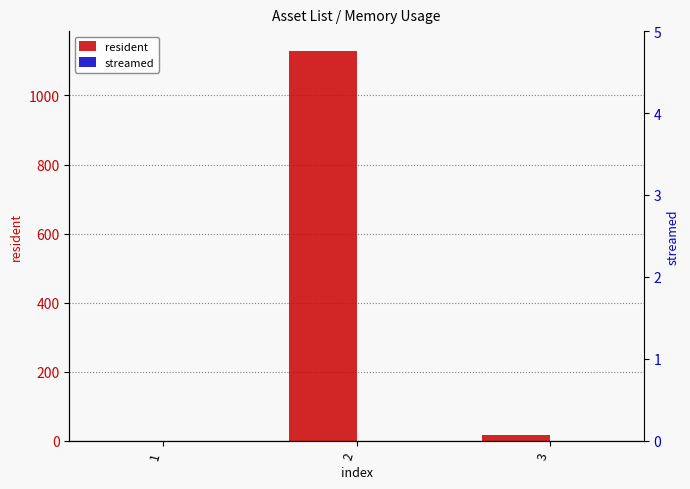

Is the value of streamed at 1 greater than the value of resident at 1?

No